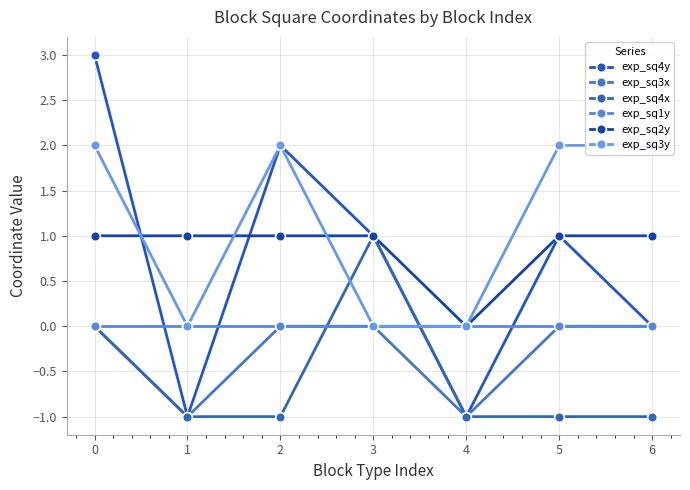

At which category does exp_sq3x reach its first local valley?

1